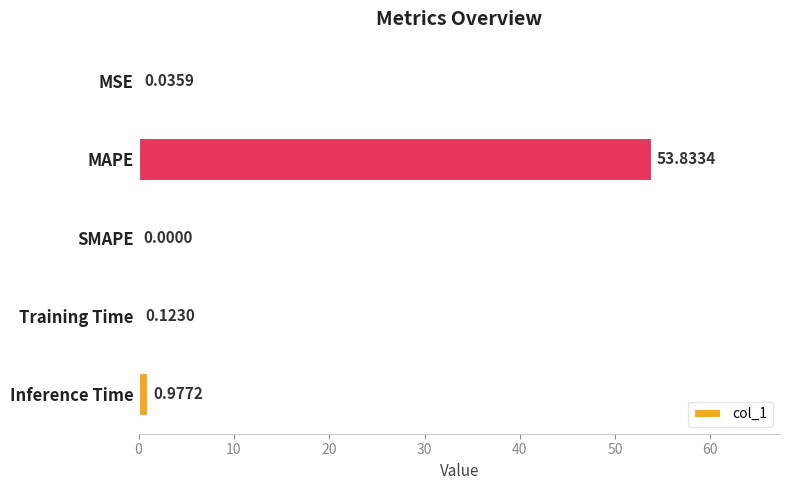

Does the chart contain stacked bars?

No